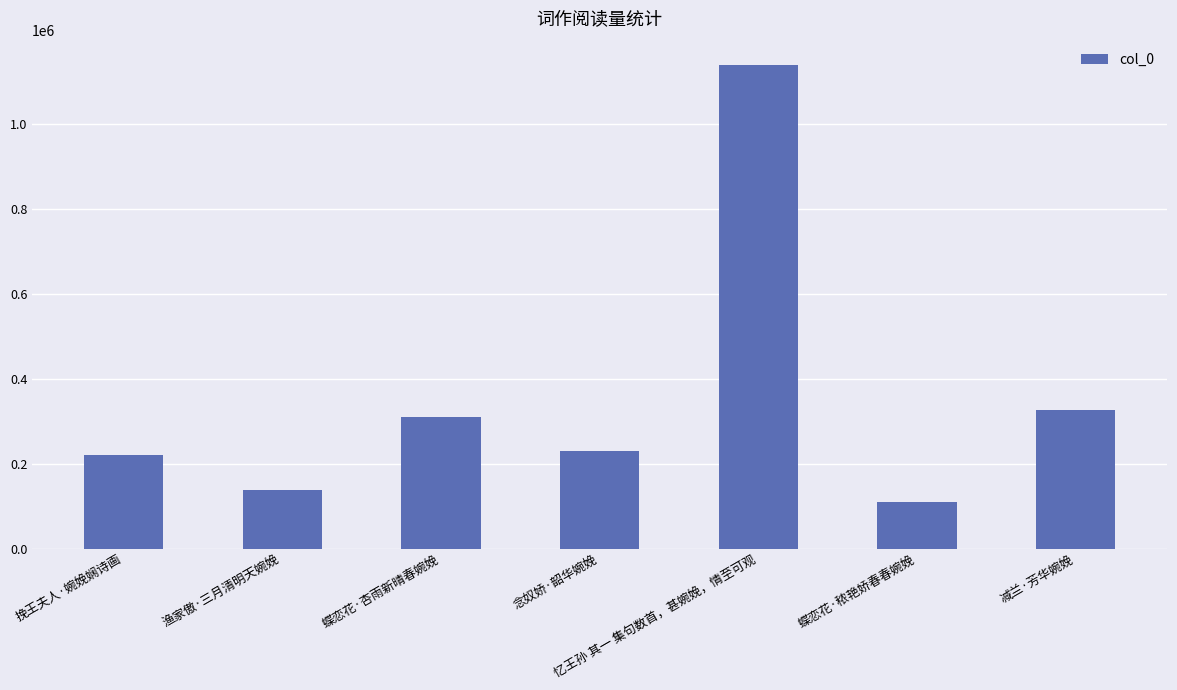

How many bars are there in total?

7